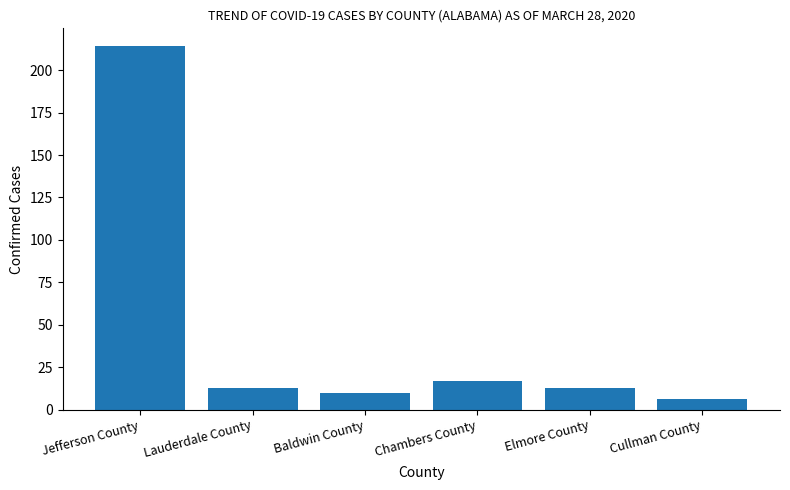

What is the sum of all values?

273